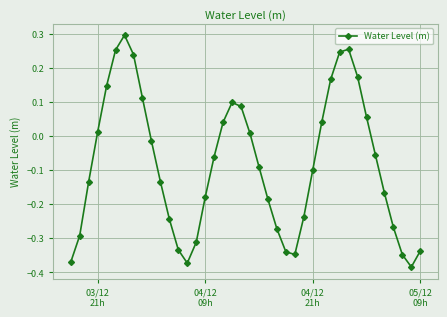

What is the difference between the maximum and minimum values?

0.7